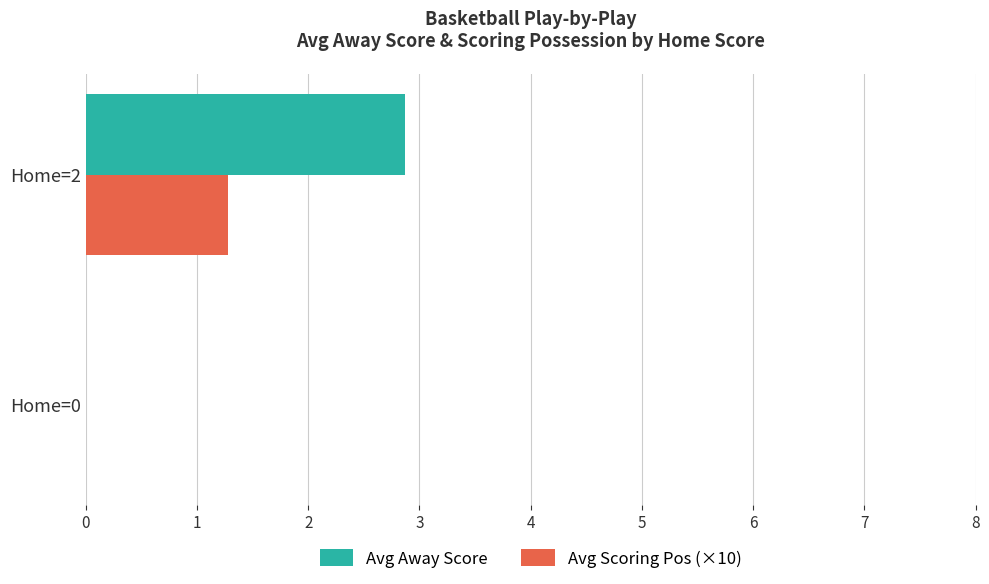

How many data points does each series have?

2